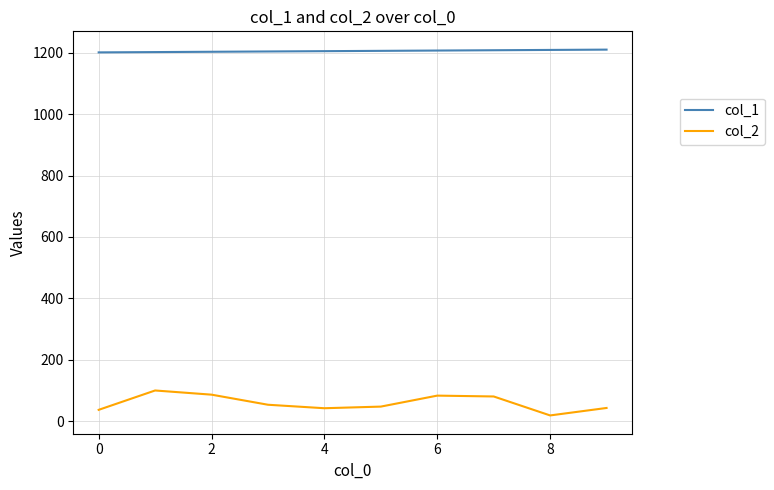

Which series has the largest total across all categories?

col_1